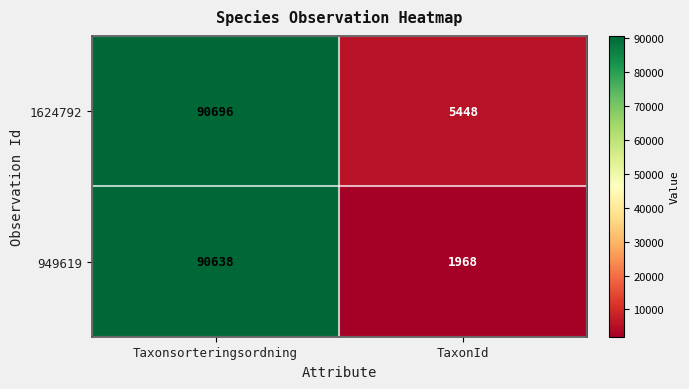

Which series changed the most between Taxonsorteringsordning and TaxonId?

949619